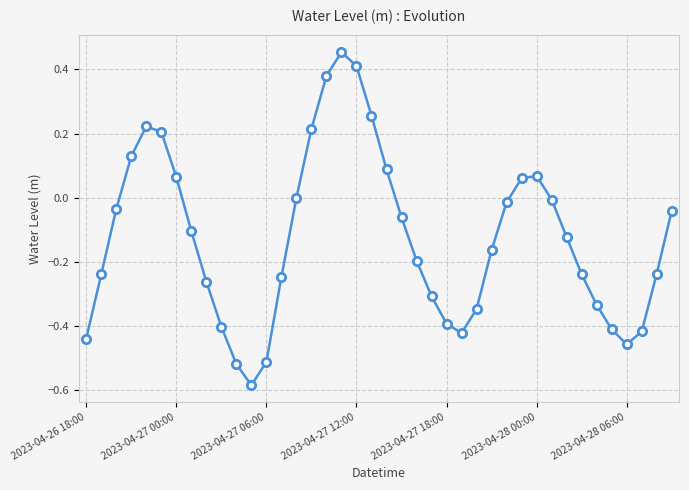

True or false: the data has more than 1 interior local peaks.

True